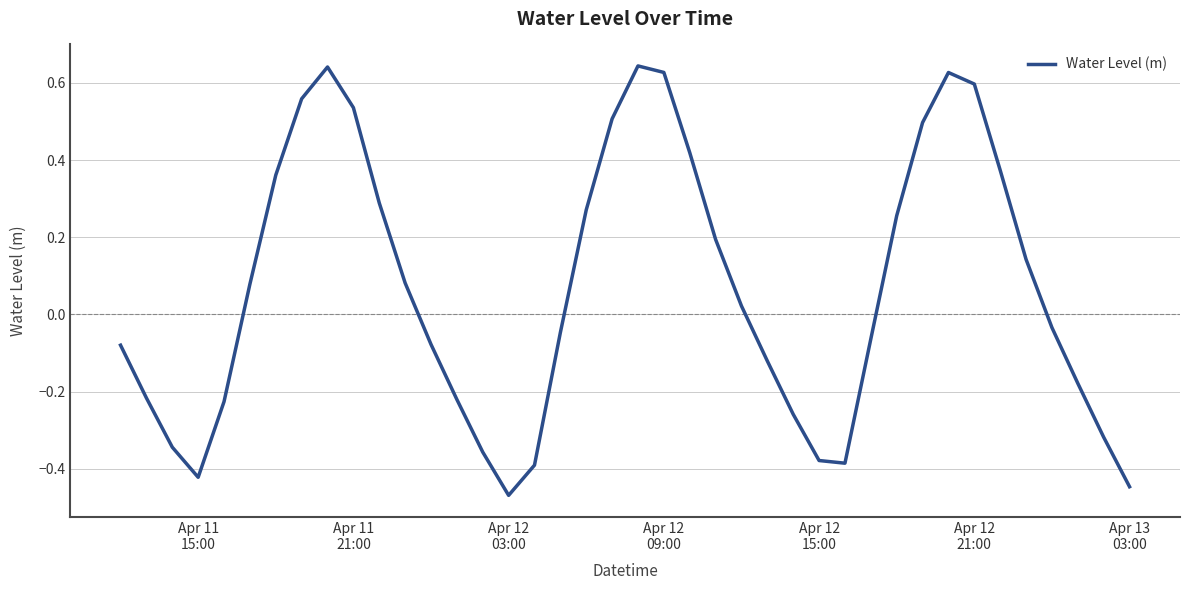

What is the difference between the maximum and minimum values?

1.1